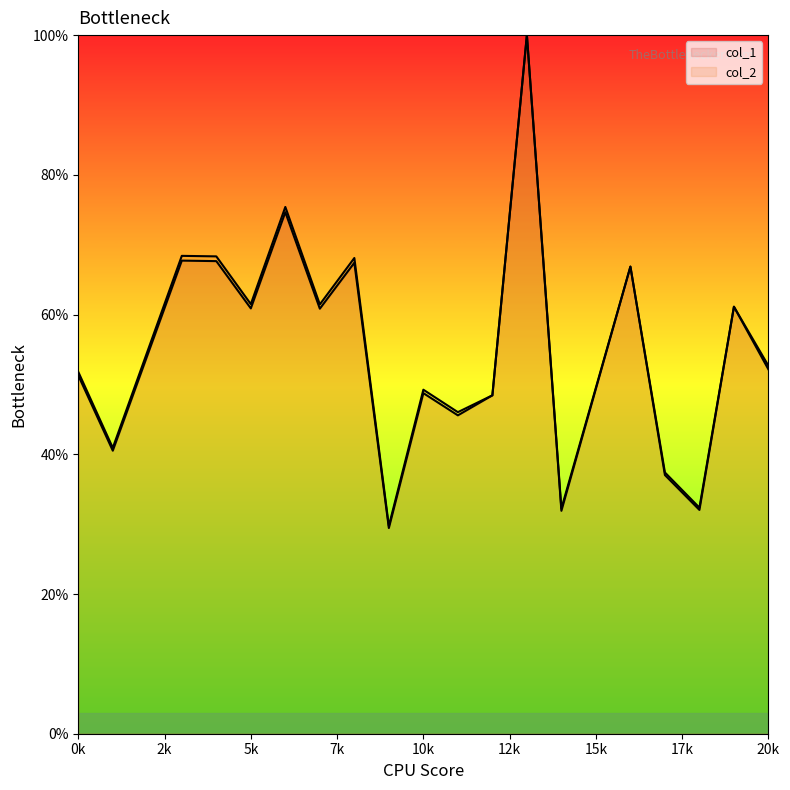

How many lines are shown in the chart?

2